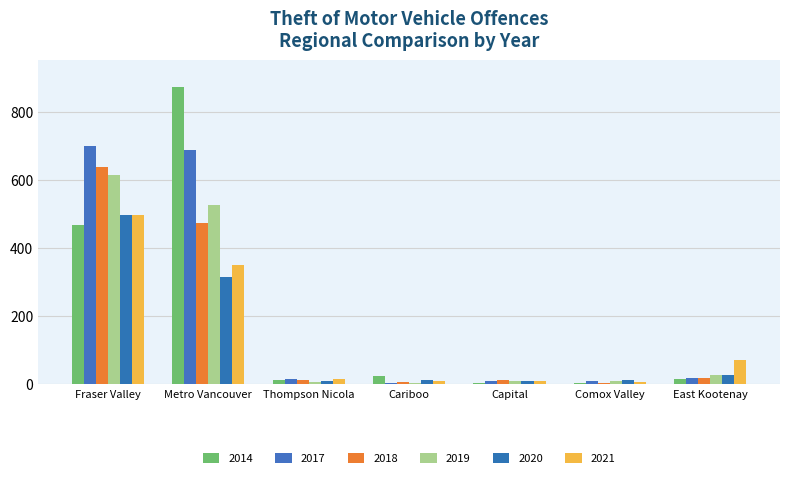

Count the number of data series in this chart.

6